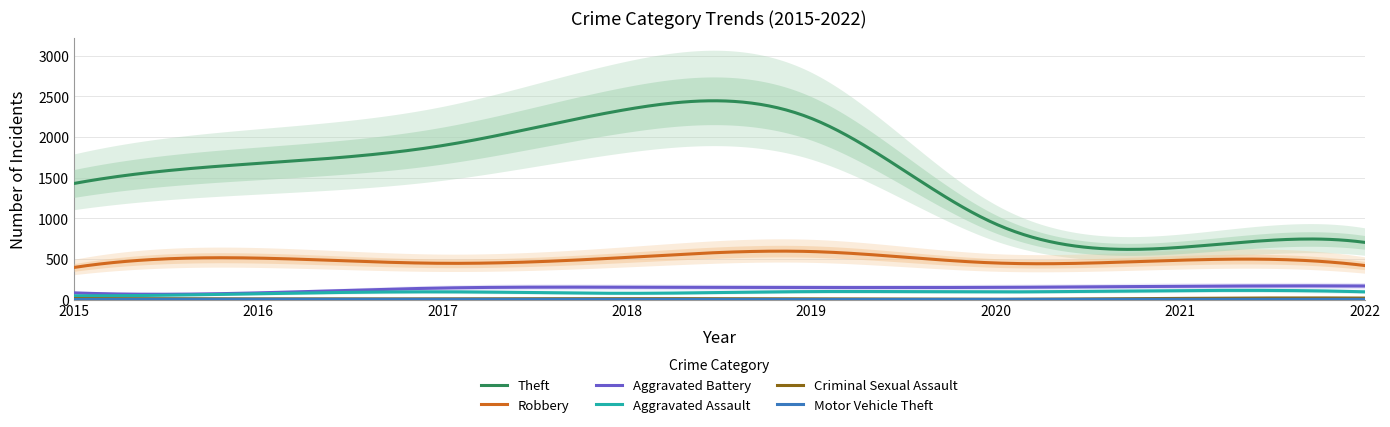

Which has a higher value, 2020 or 2017?

2017